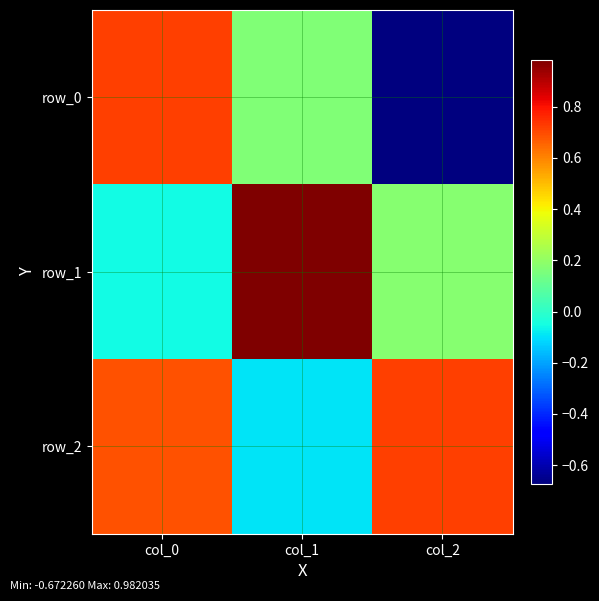

At which category is the sum across all series the highest?

col_0